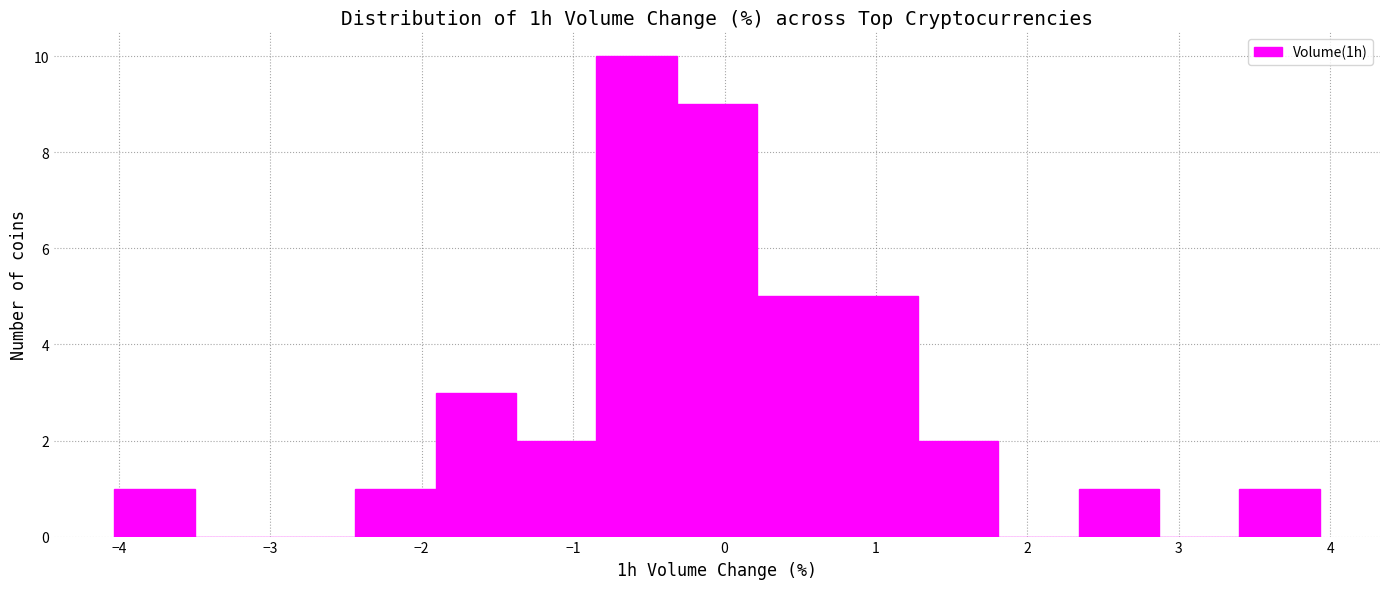

Which range on the x-axis has the tallest bar?

-0.8 to -0.3